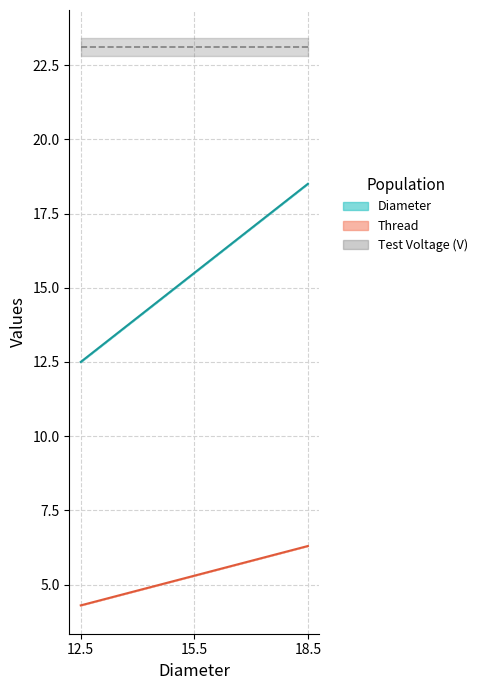

Does the chart display data point markers on the line(s)?

No